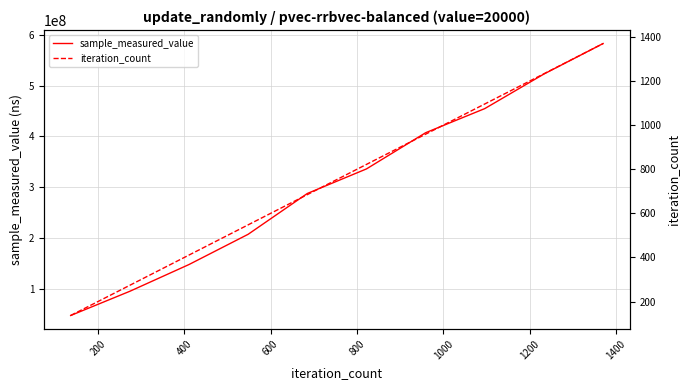

What is the lowest value of the sample_measured_value series?

48660437